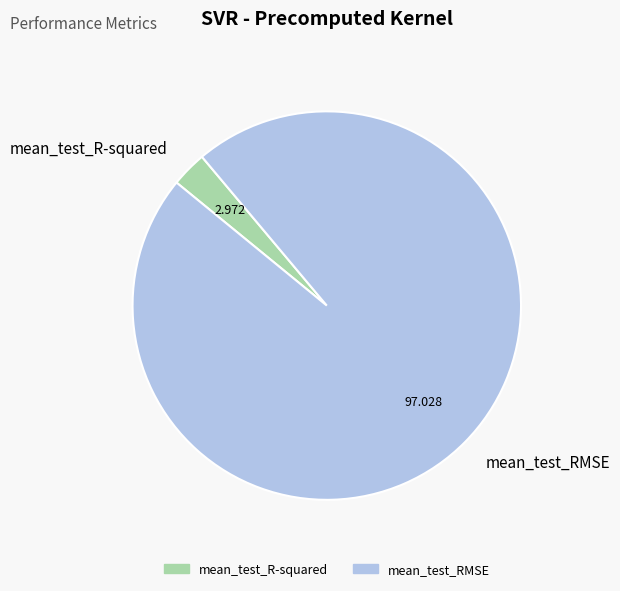

Is the sum of mean_test_R-squared and mean_test_RMSE greater than half?

Yes